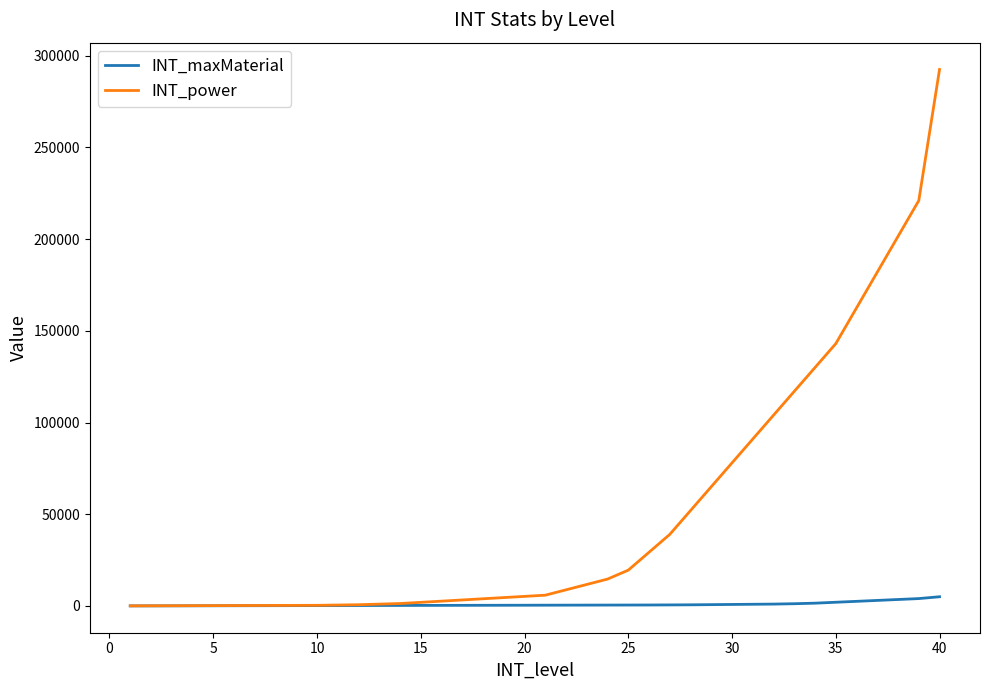

Does the chart display data point markers on the line(s)?

No